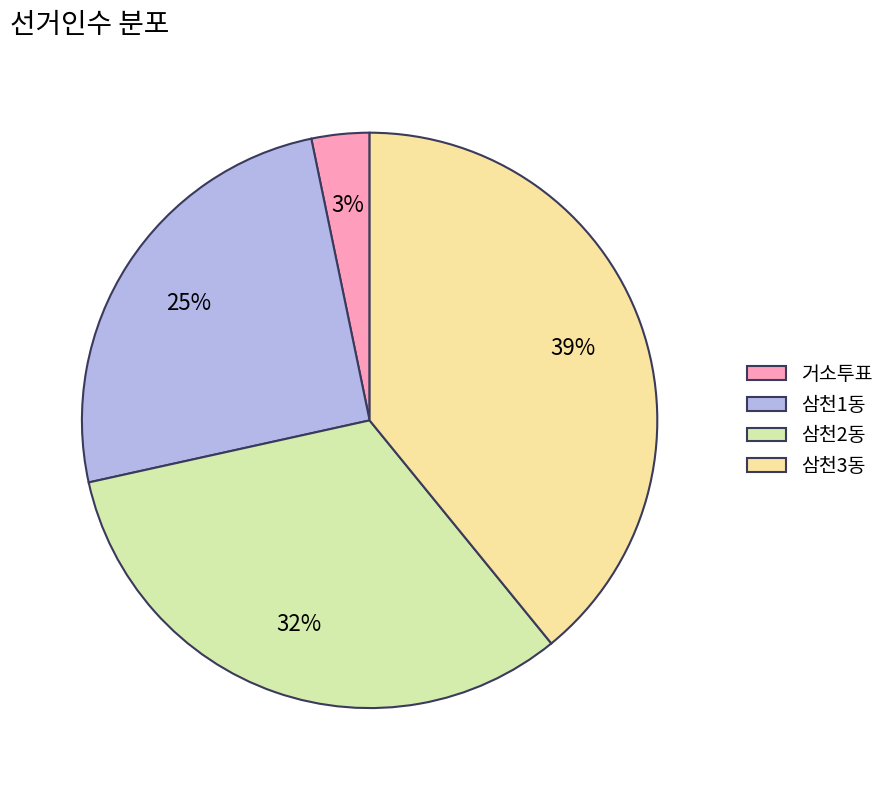

The 삼천3동 slice represents 39% of the pie. True or false?

True